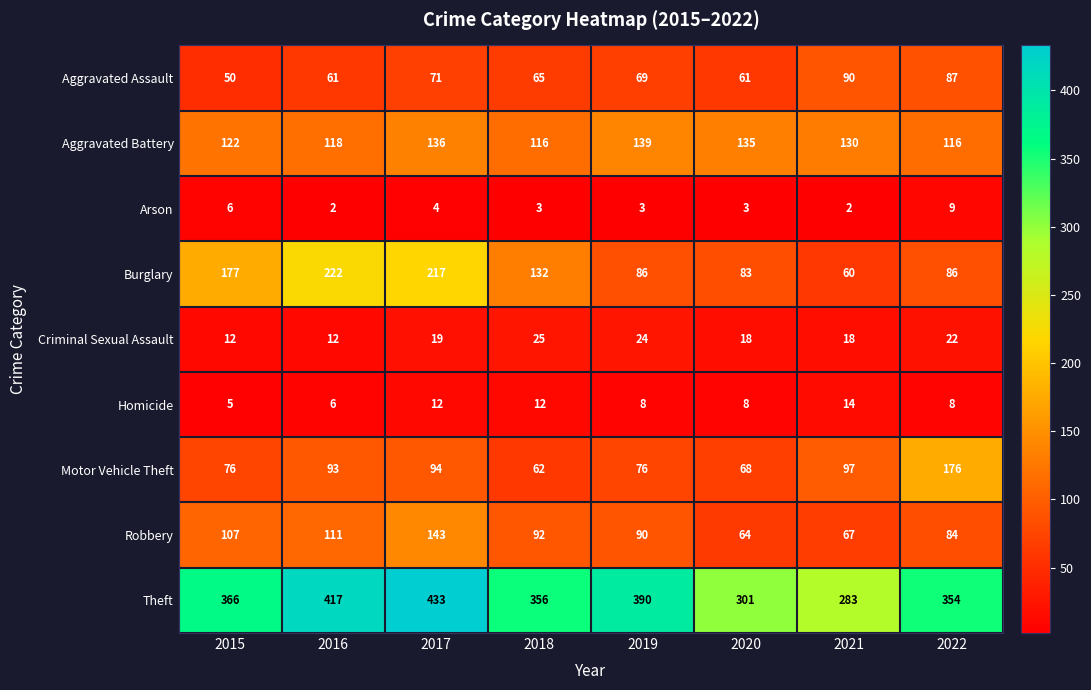

Is it true that Robbery equals 145 at 2016?

False